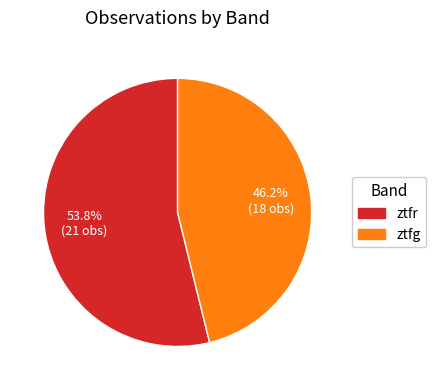

Which slice represents more than half of the pie?

ztfr